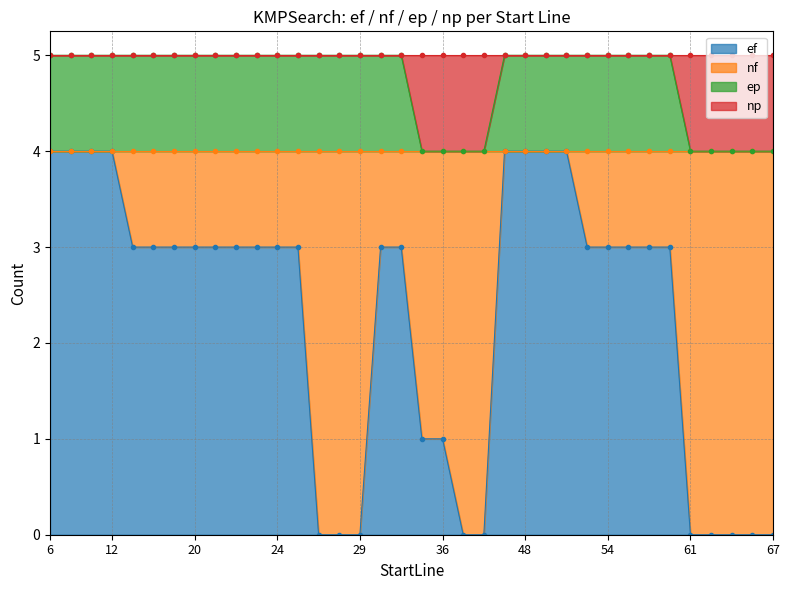

Which series has the largest total across all categories?

ep